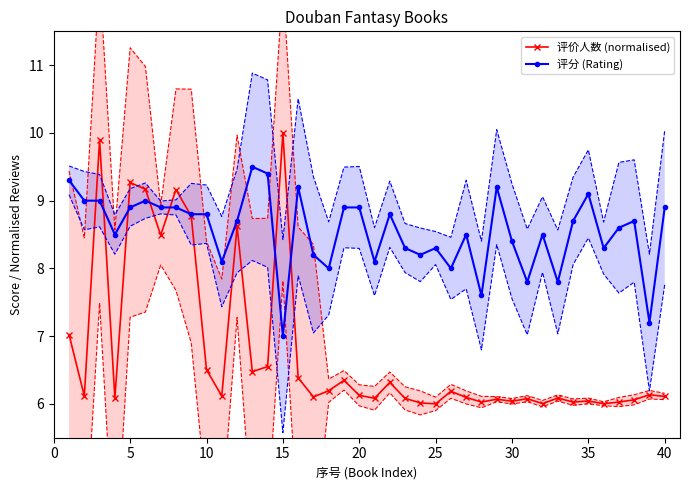

Rank the series by their average value, from highest to lowest.

评分 (Rating), 评价人数 (normalised)